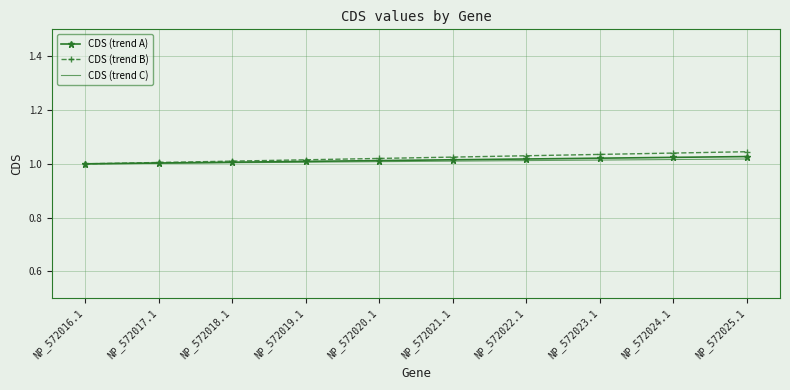

Which series has the largest range (max minus min)?

CDS (trend B)